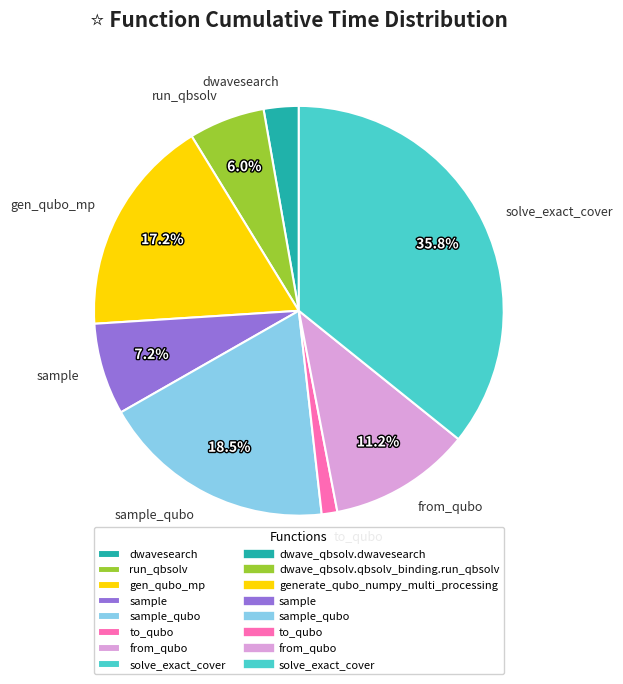

What is the smallest slice in the pie chart?

to_qubo